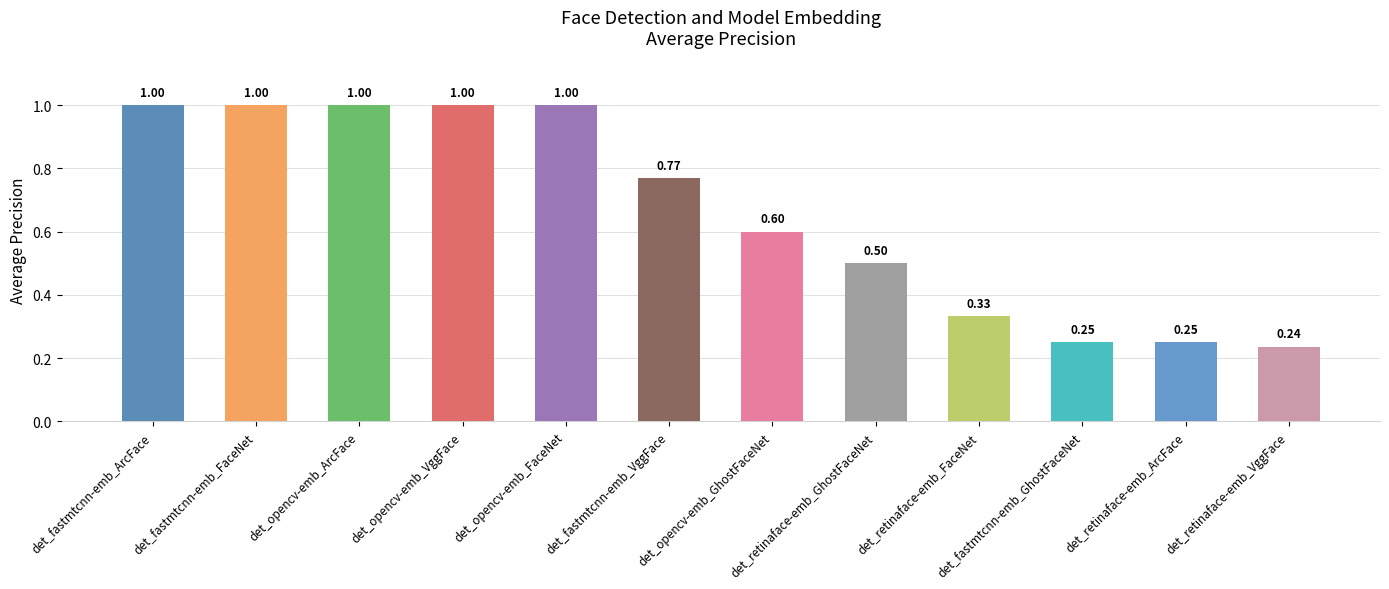

What is the label of the 12th bar from the left?

det_retinaface-emb_VggFace